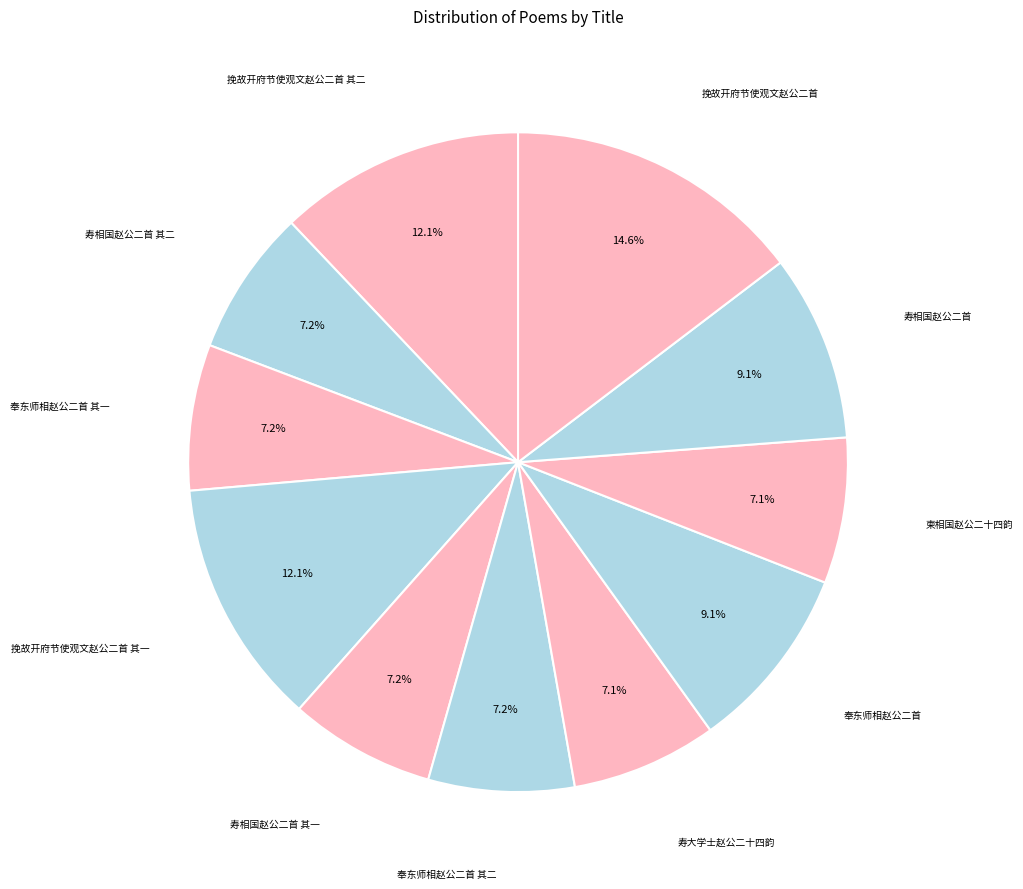

Count the number of slices in the pie.

11